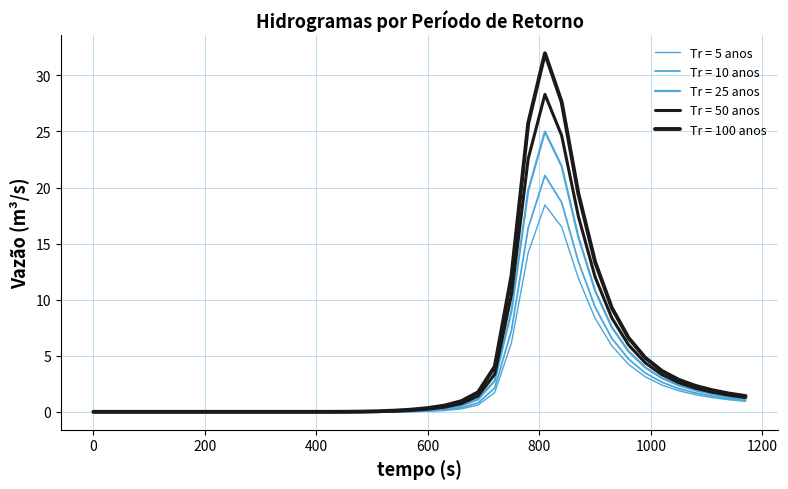

Where is Tr = 10 anos nearest to the value 10?

900